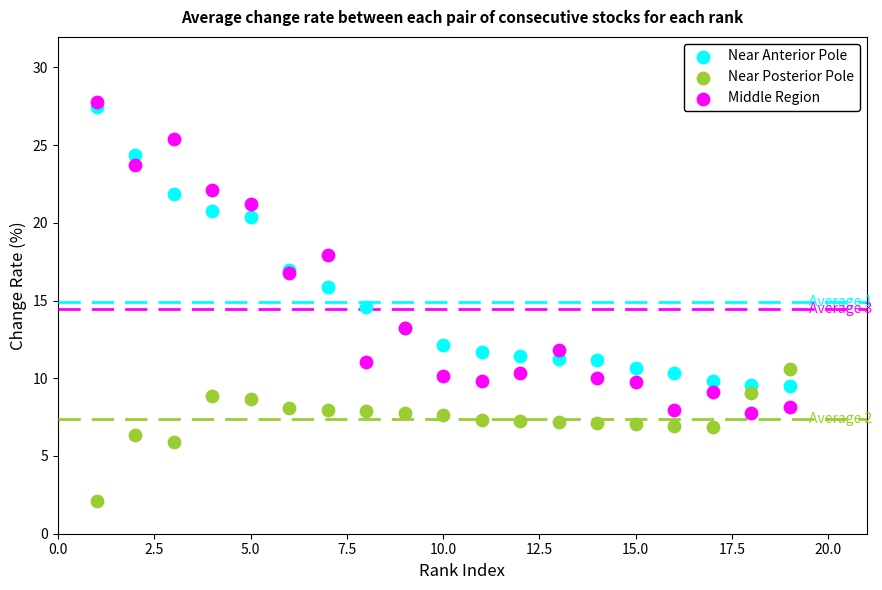

Which series reaches the minimum Y coordinate?

Near Posterior Pole